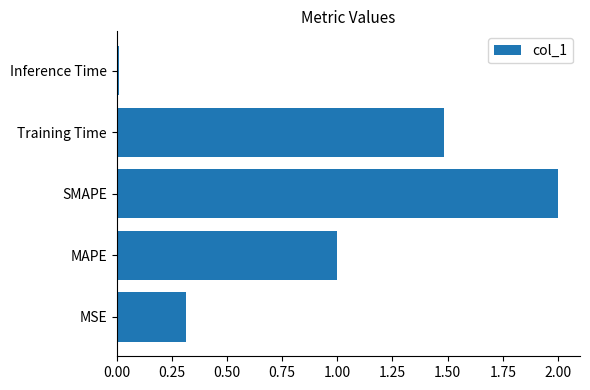

The chart shows a value of 0.1 at MSE. True or false?

False